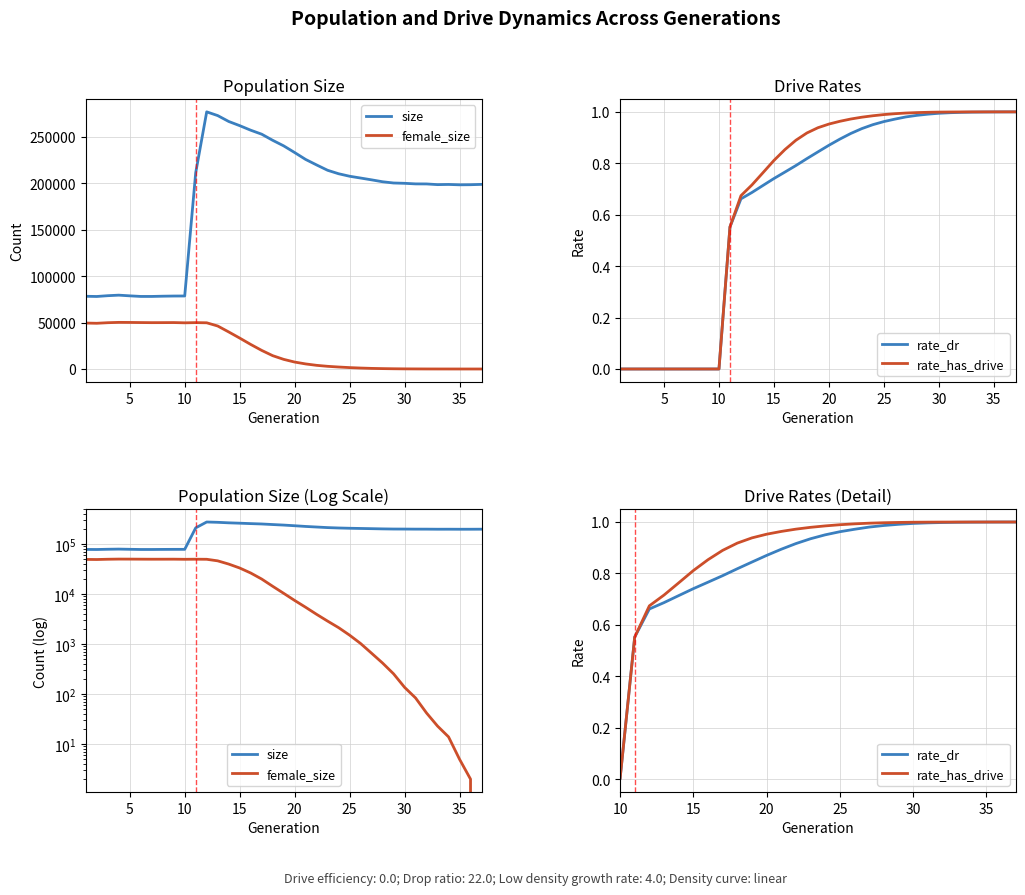

What are all the series names shown in the legend?

size, female_size, rate_dr, rate_has_drive